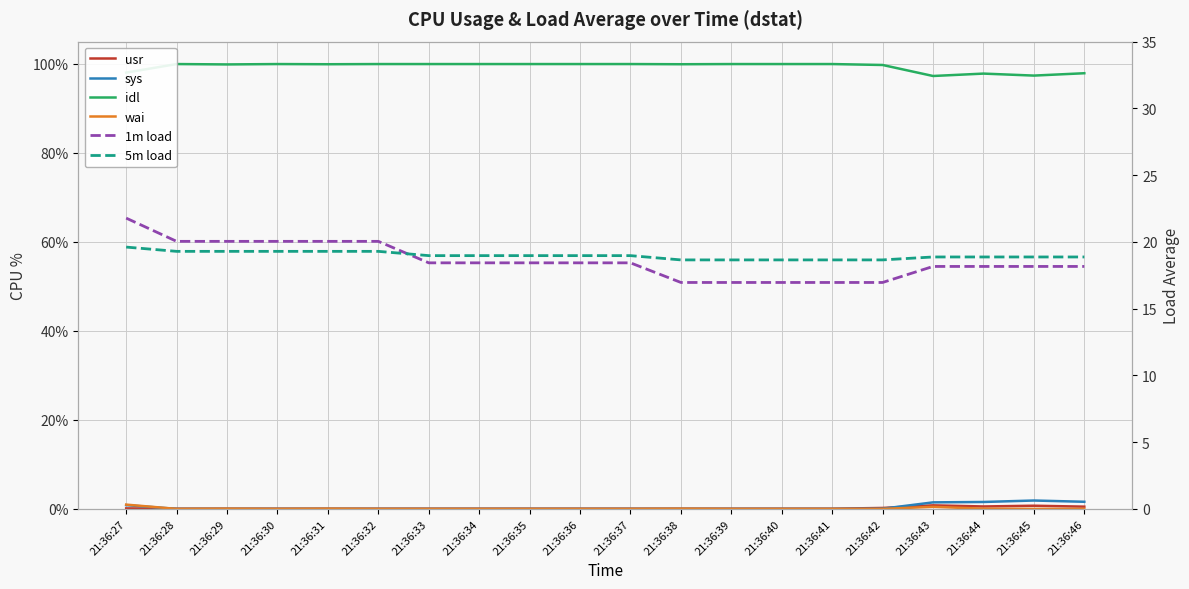

Which series has the largest range (max minus min)?

1m load